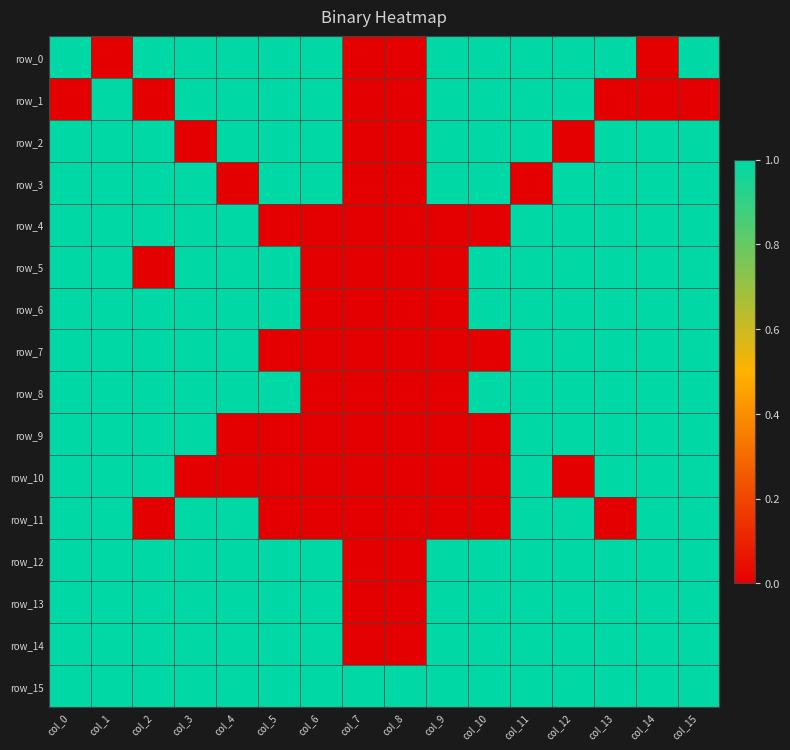

Reading left to right, transcribe all the data shown in this chart.

row_0: 1	0	1	1	1	1	1	0	0	1	1	1	1	1	0	1
row_1: 0	1	0	1	1	1	1	0	0	1	1	1	1	0	0	0
row_2: 1	1	1	0	1	1	1	0	0	1	1	1	0	1	1	1
row_3: 1	1	1	1	0	1	1	0	0	1	1	0	1	1	1	1
row_4: 1	1	1	1	1	0	0	0	0	0	0	1	1	1	1	1
row_5: 1	1	0	1	1	1	0	0	0	0	1	1	1	1	1	1
row_6: 1	1	1	1	1	1	0	0	0	0	1	1	1	1	1	1
row_7: 1	1	1	1	1	0	0	0	0	0	0	1	1	1	1	1
row_8: 1	1	1	1	1	1	0	0	0	0	1	1	1	1	1	1
row_9: 1	1	1	1	0	0	0	0	0	0	0	1	1	1	1	1
row_10: 1	1	1	0	0	0	0	0	0	0	0	1	0	1	1	1
row_11: 1	1	0	1	1	0	0	0	0	0	0	1	1	0	1	1
row_12: 1	1	1	1	1	1	1	0	0	1	1	1	1	1	1	1
row_13: 1	1	1	1	1	1	1	0	0	1	1	1	1	1	1	1
row_14: 1	1	1	1	1	1	1	0	0	1	1	1	1	1	1	1
row_15: 1	1	1	1	1	1	1	1	1	1	1	1	1	1	1	1